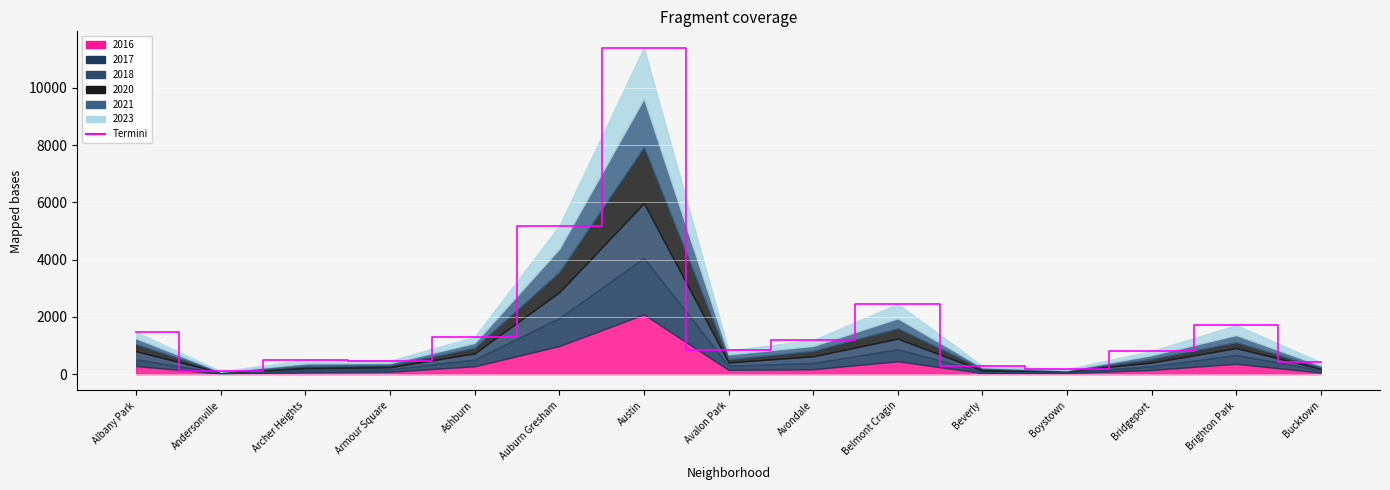

What is the change in value from Albany Park to Avalon Park?

-639